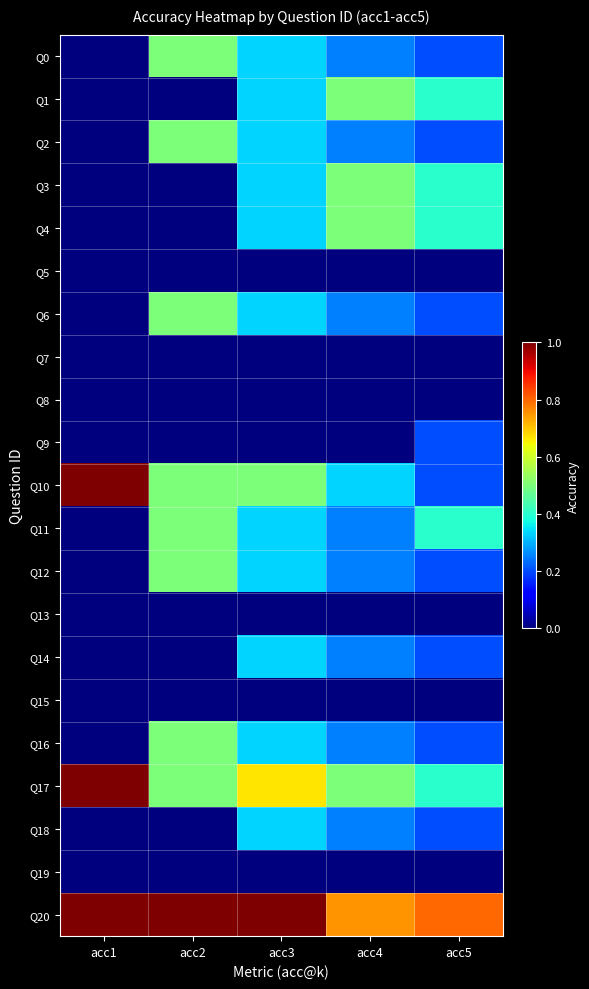

Which series has the largest range (max minus min)?

Q10